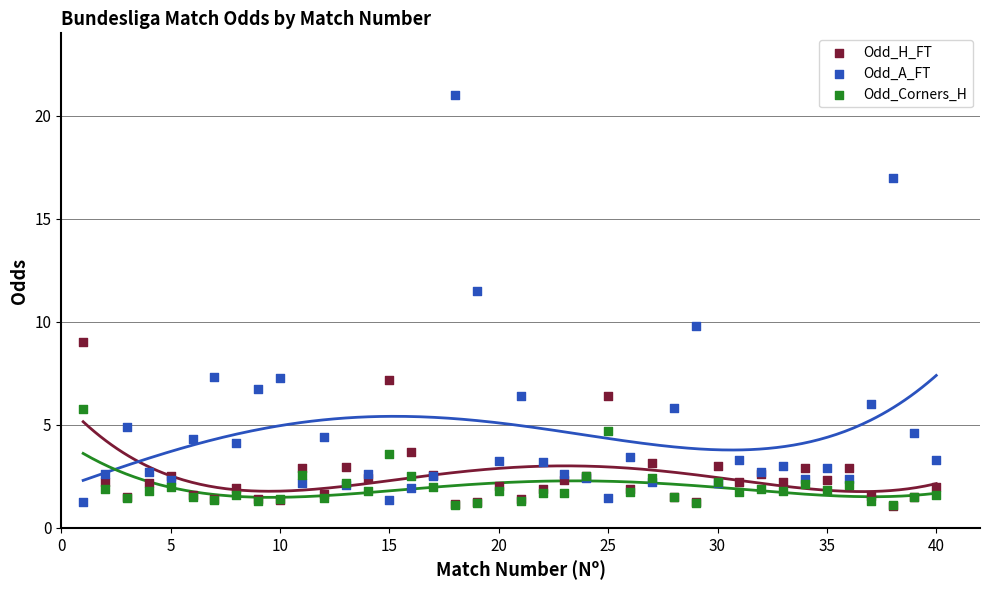

In the Odd_A_FT series, what Y value is closest to 11?

11.5